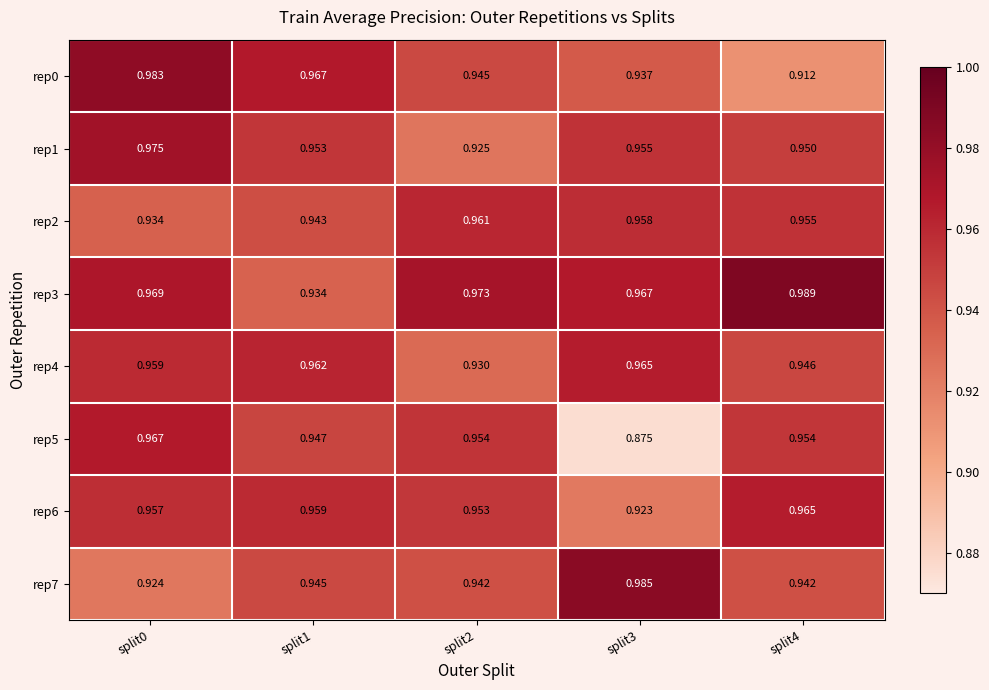

Count the number of data series in this chart.

8